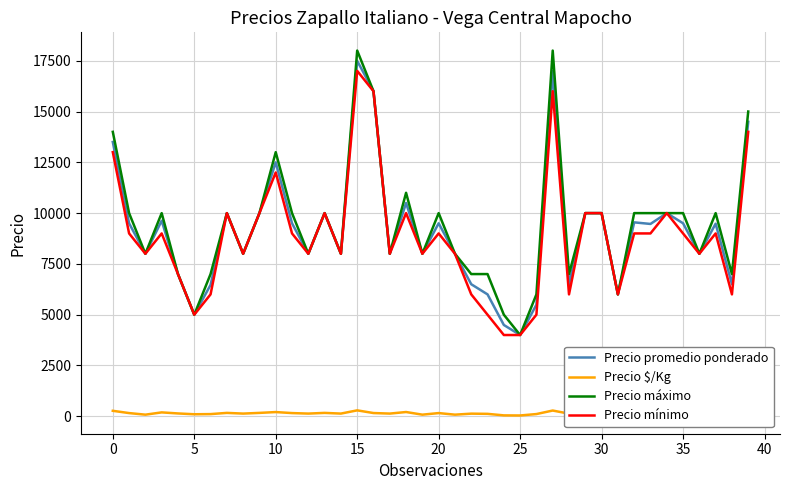

True or false: Precio mínimo and Precio $/Kg cross at least once.

False